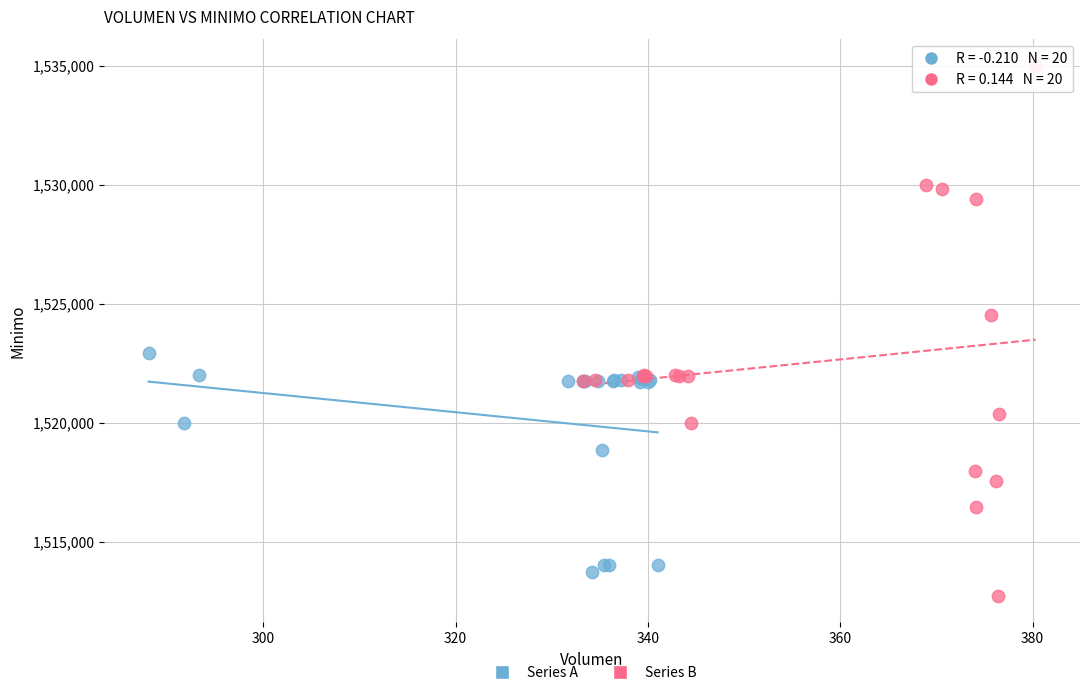

Which series has the largest Y range (max minus min)?

Series B